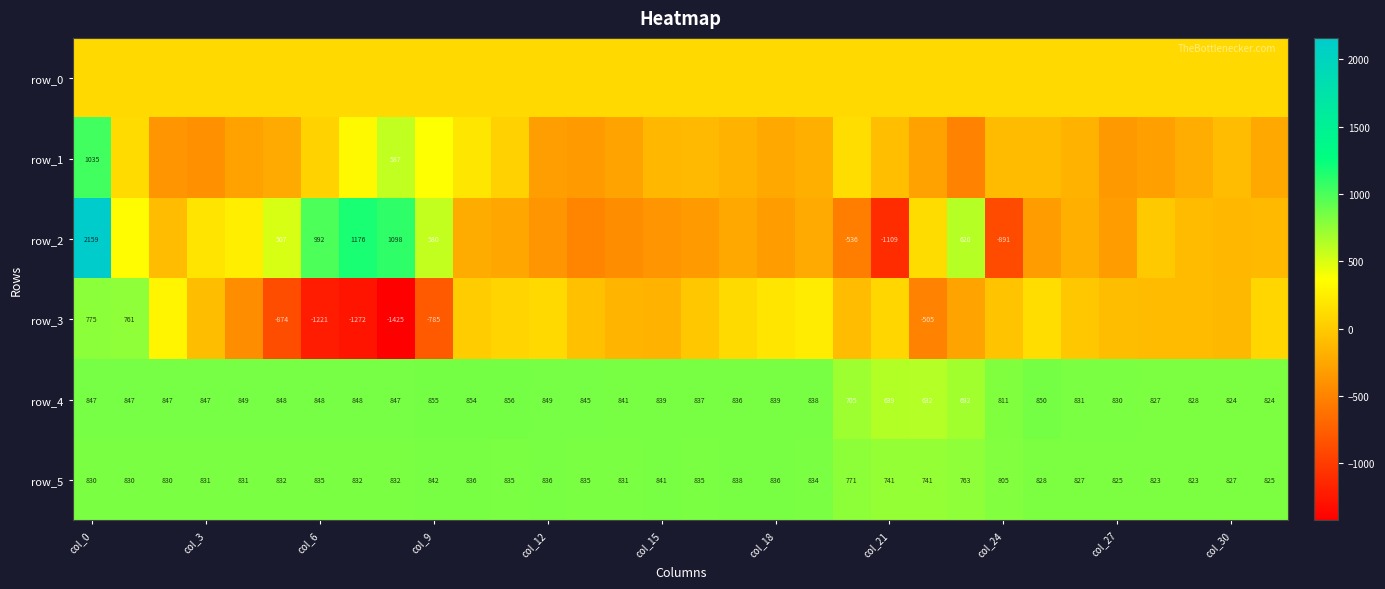

What is the average value of the row_4 series?

819.1